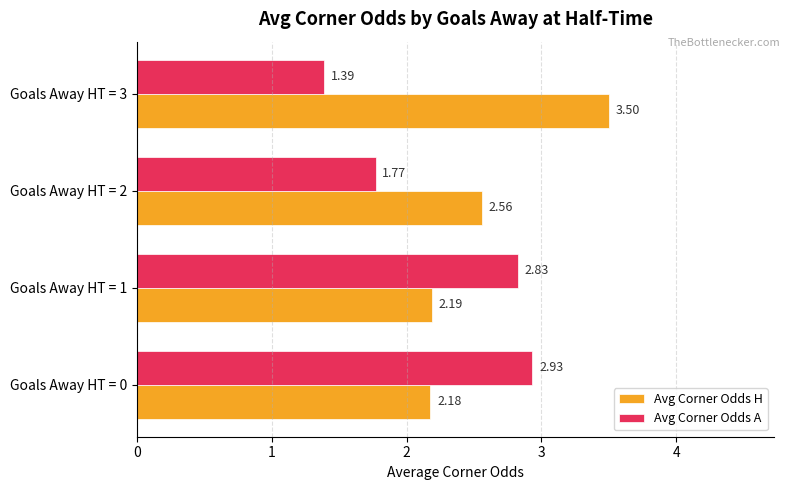

Is the value of Avg Corner Odds A at Goals Away HT = 3 greater than the value of Avg Corner Odds H at Goals Away HT = 2?

No